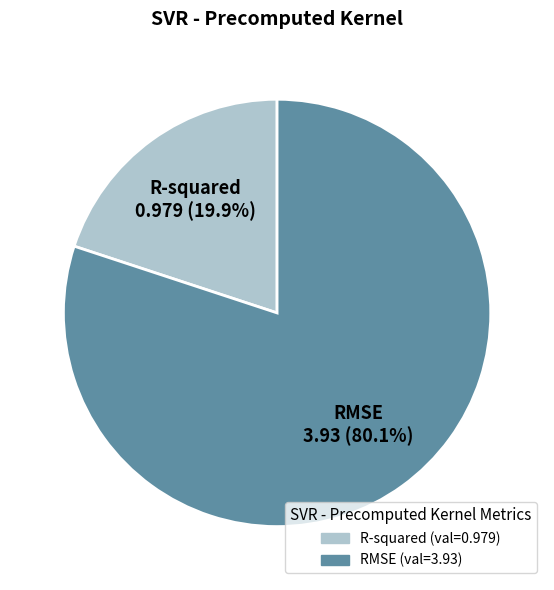

To the nearest percent, what is the difference between the largest and smallest slice percentages?

60%